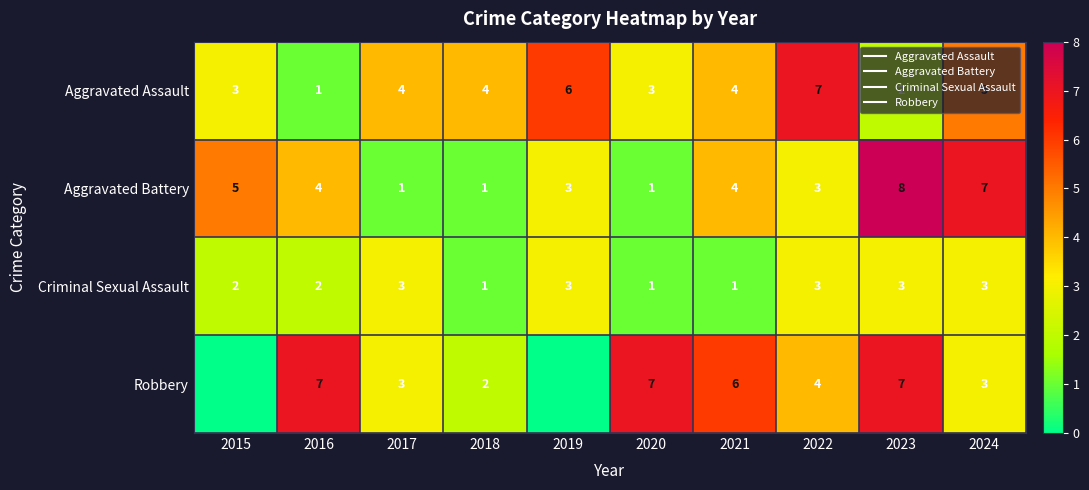

Rank the categories by Criminal Sexual Assault value from lowest to highest.

2018, 2020, 2021, 2015, 2016, 2017, 2019, 2022, 2023, 2024